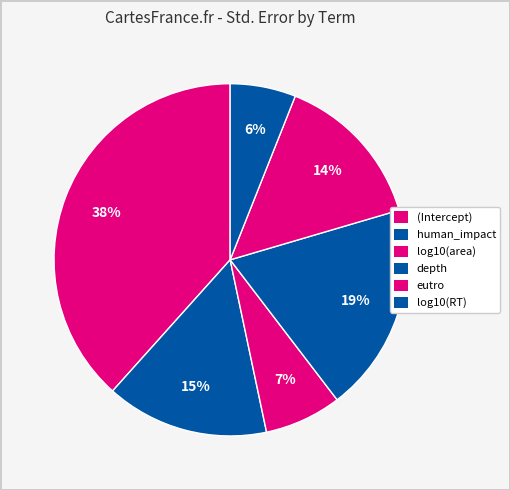

To the nearest percent, what is the combined percentage of (Intercept) and eutro?

53%